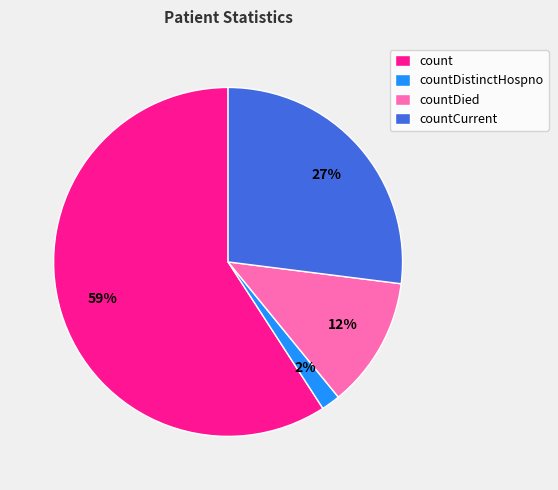

To the nearest percent, what portion does count represent?

59%